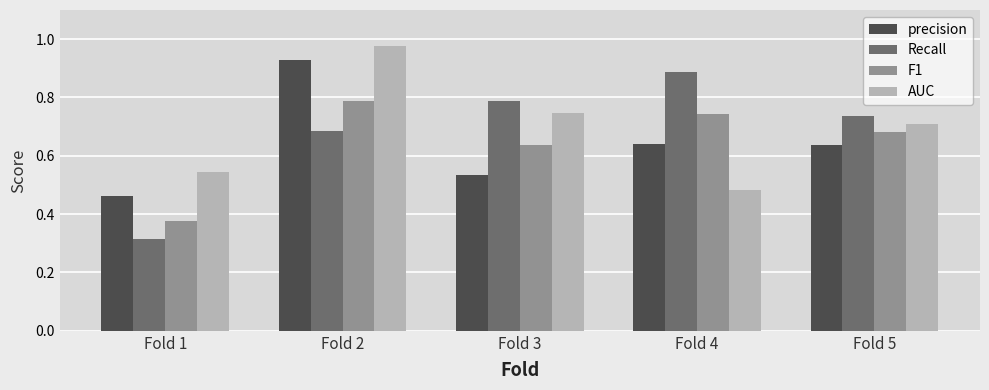

What are all the series names shown in the legend?

precision, Recall, F1, AUC